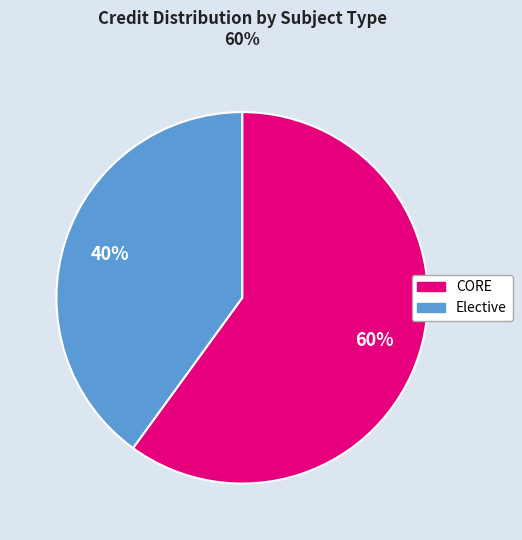

To the nearest percent, what is the average slice percentage?

50%